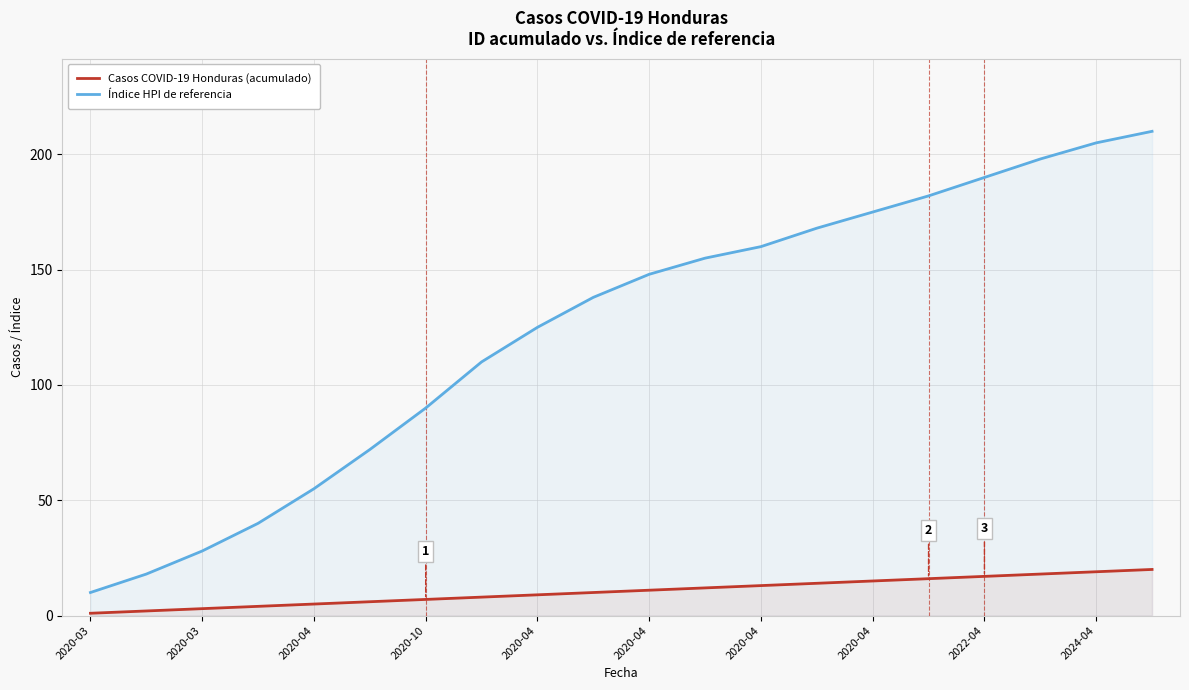

What is the sum of the Casos COVID-19 Honduras (acumulado) values at 11 and 14?

27